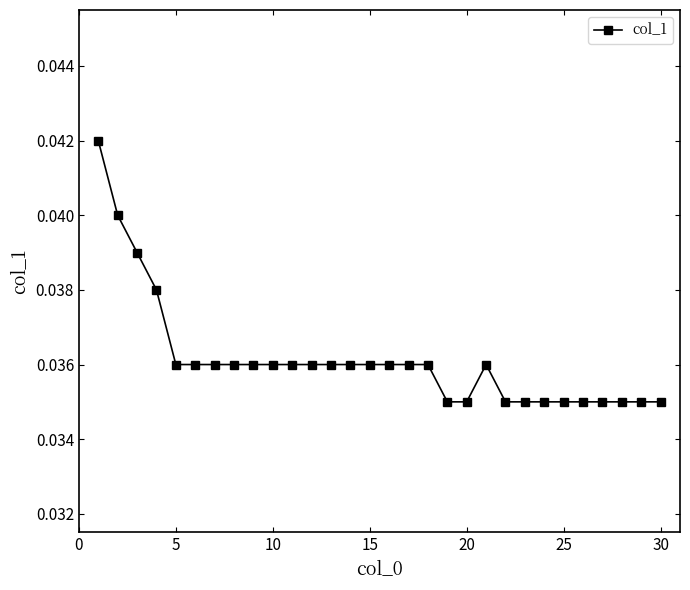

What is the sum of all values?

1.1